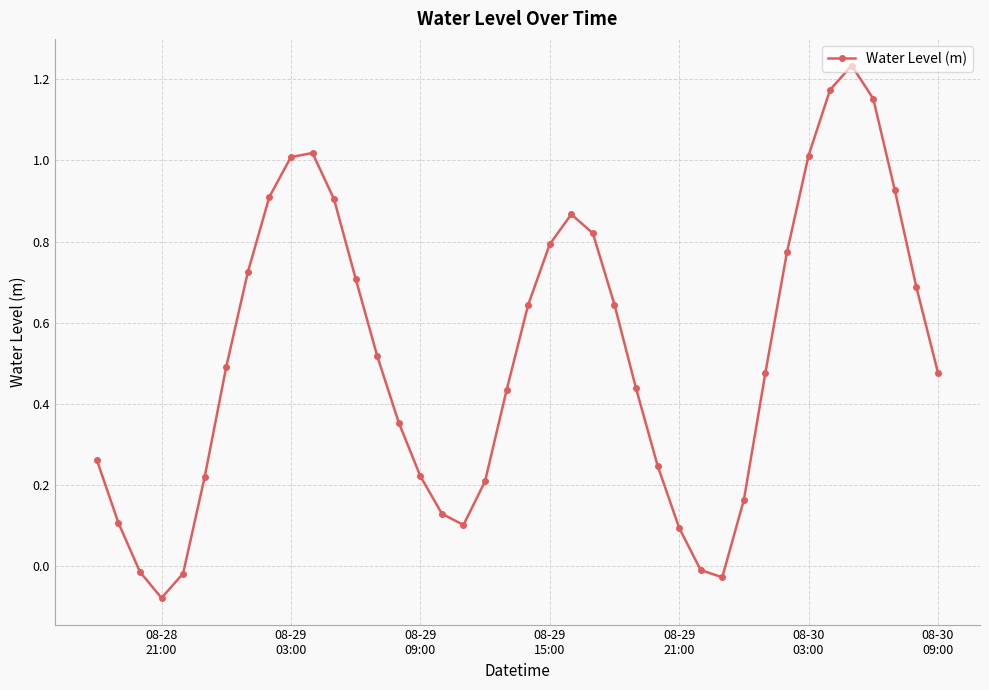

True or false: the data has more than 0 interior local peaks.

True